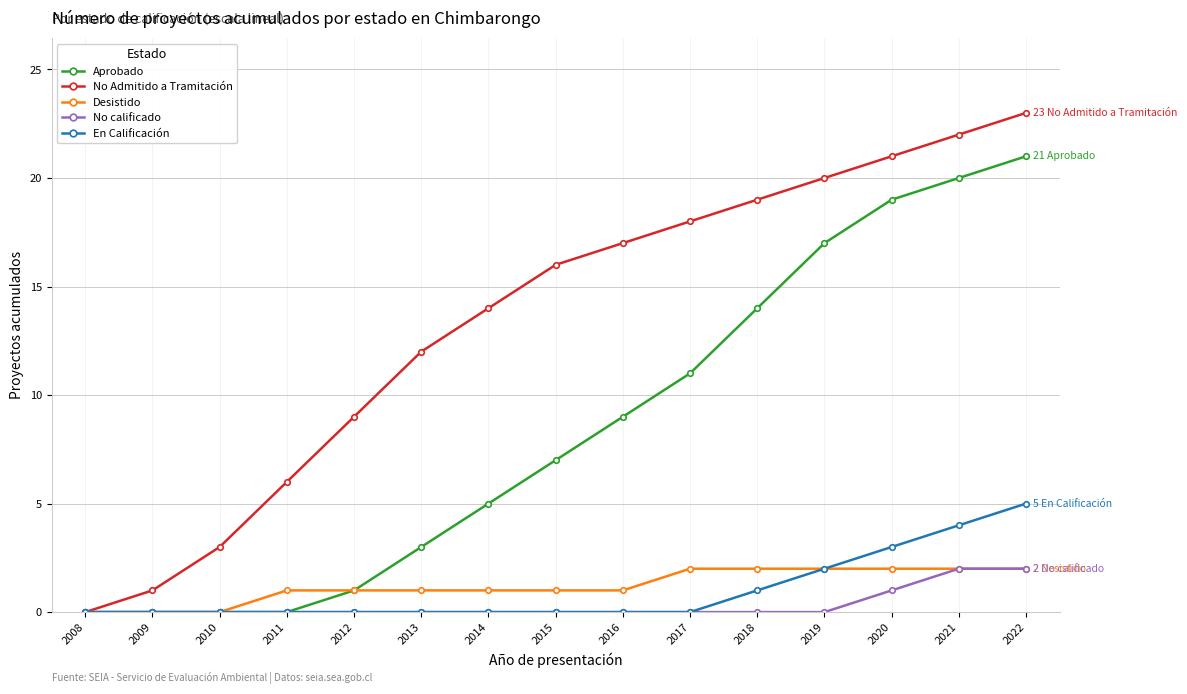

What is the value of the Aprobado point at the 15th from the left?

21